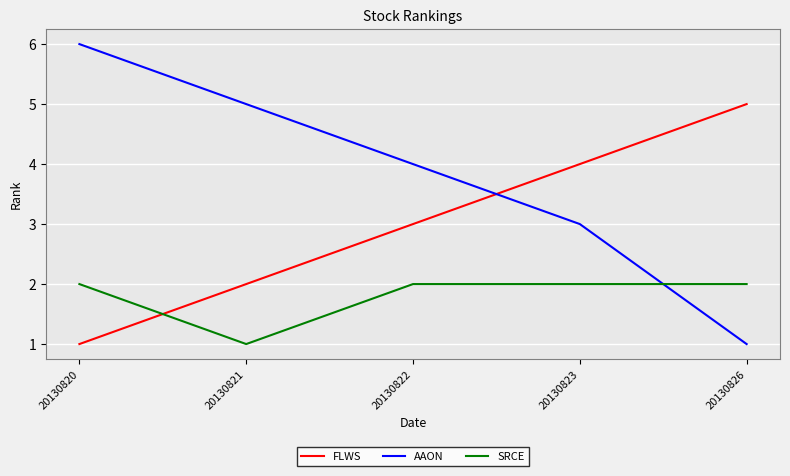

List the series in order of their peak value, highest first.

AAON, FLWS, SRCE